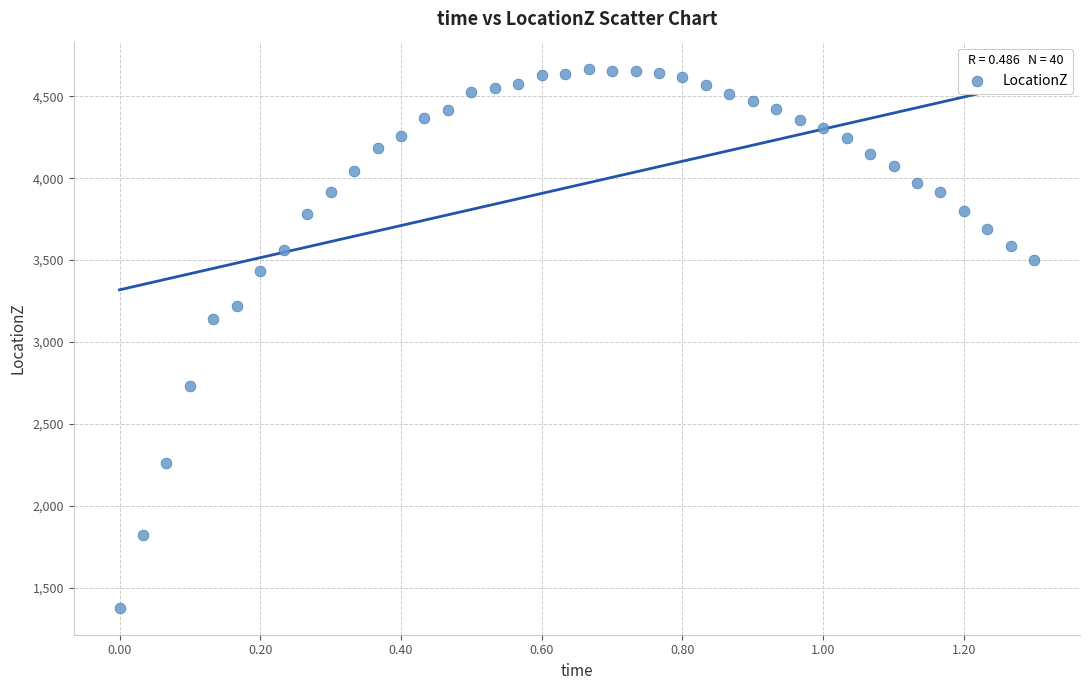

What Y value in the scatter plot is closest to 3023?

3138.7